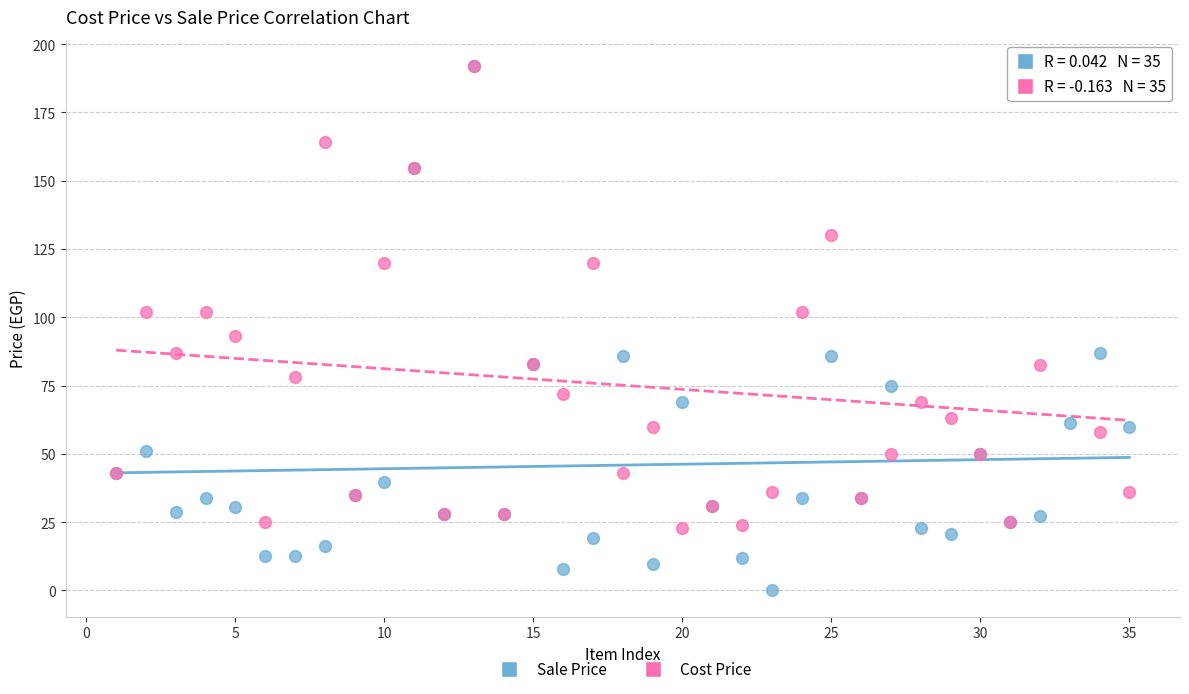

In the Sale Price series, what Y value is closest to 96?

87.0